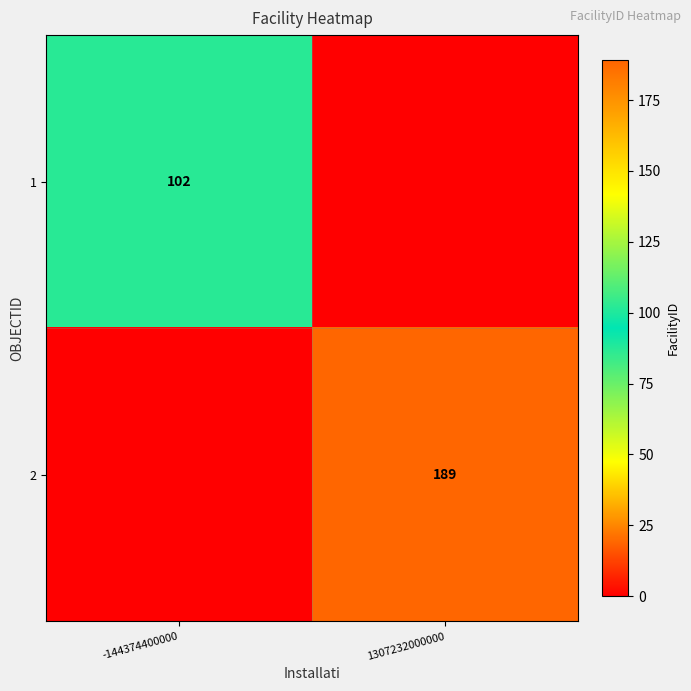

Is the value of 1 at -144374400000 greater than the value of 2 at 1307232000000?

No